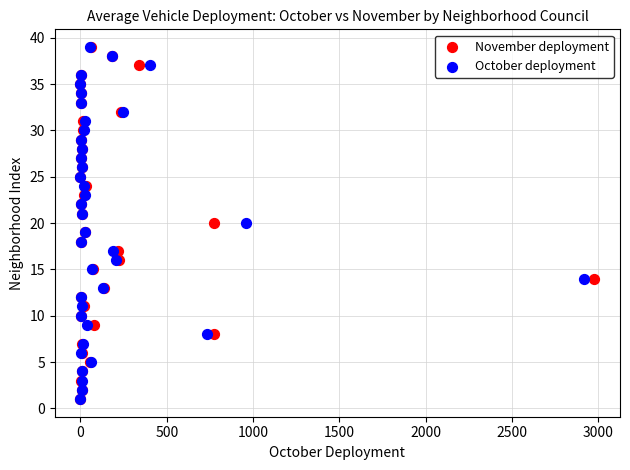

What are all the series names shown in the legend?

November deployment, October deployment